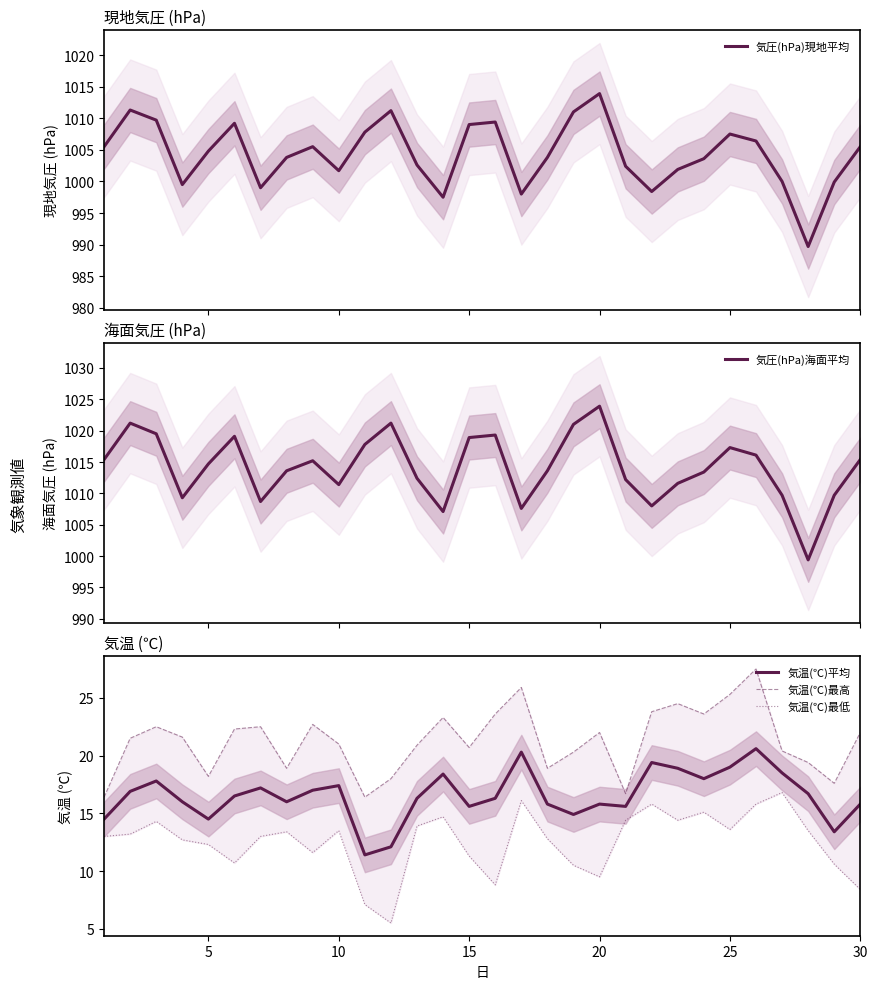

True or false: 気温(℃)最高 and 気温(℃)平均 cross at least once.

False